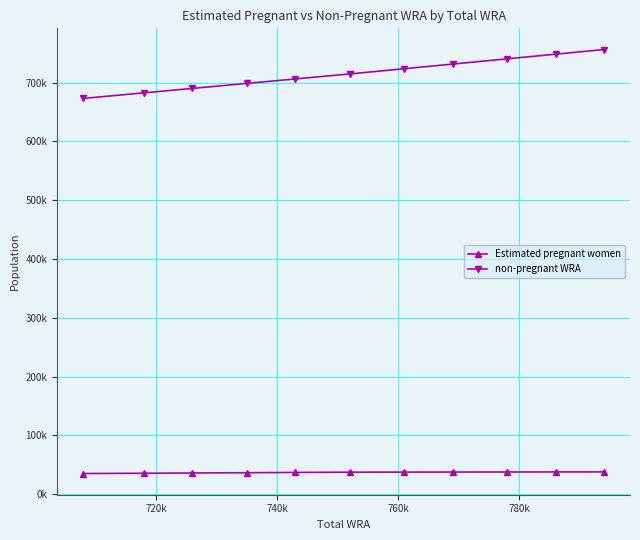

How many data points in non-pregnant WRA are above 714692?

6